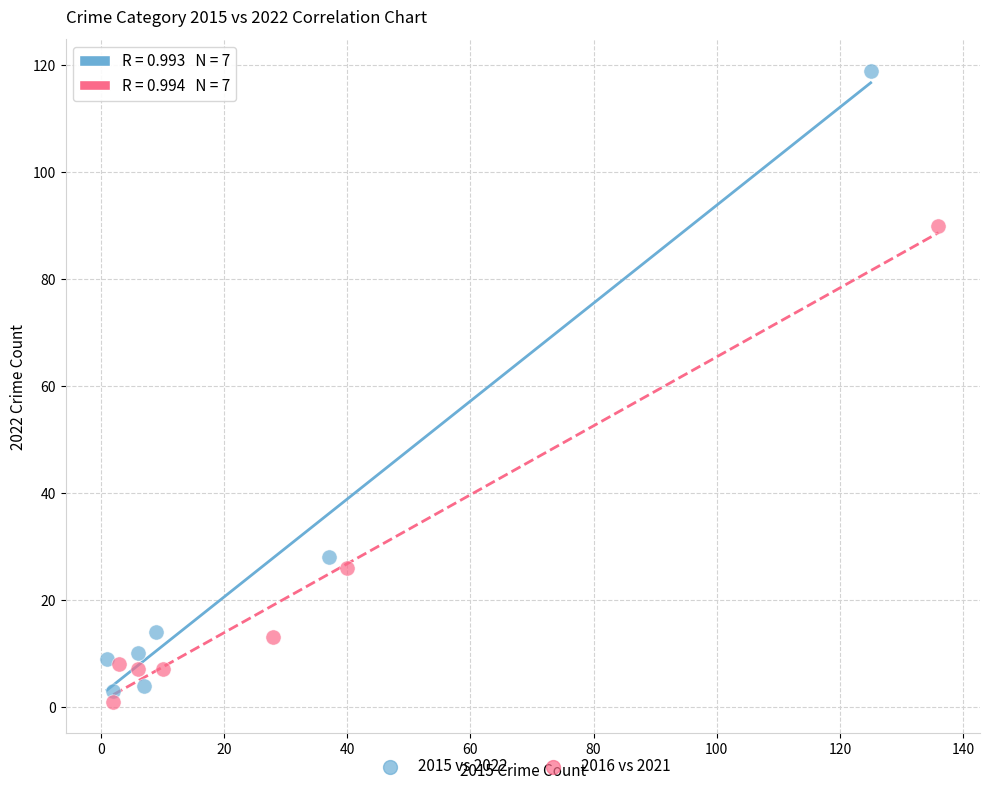

What are all the series names shown in the legend?

2015 vs 2022, 2016 vs 2021